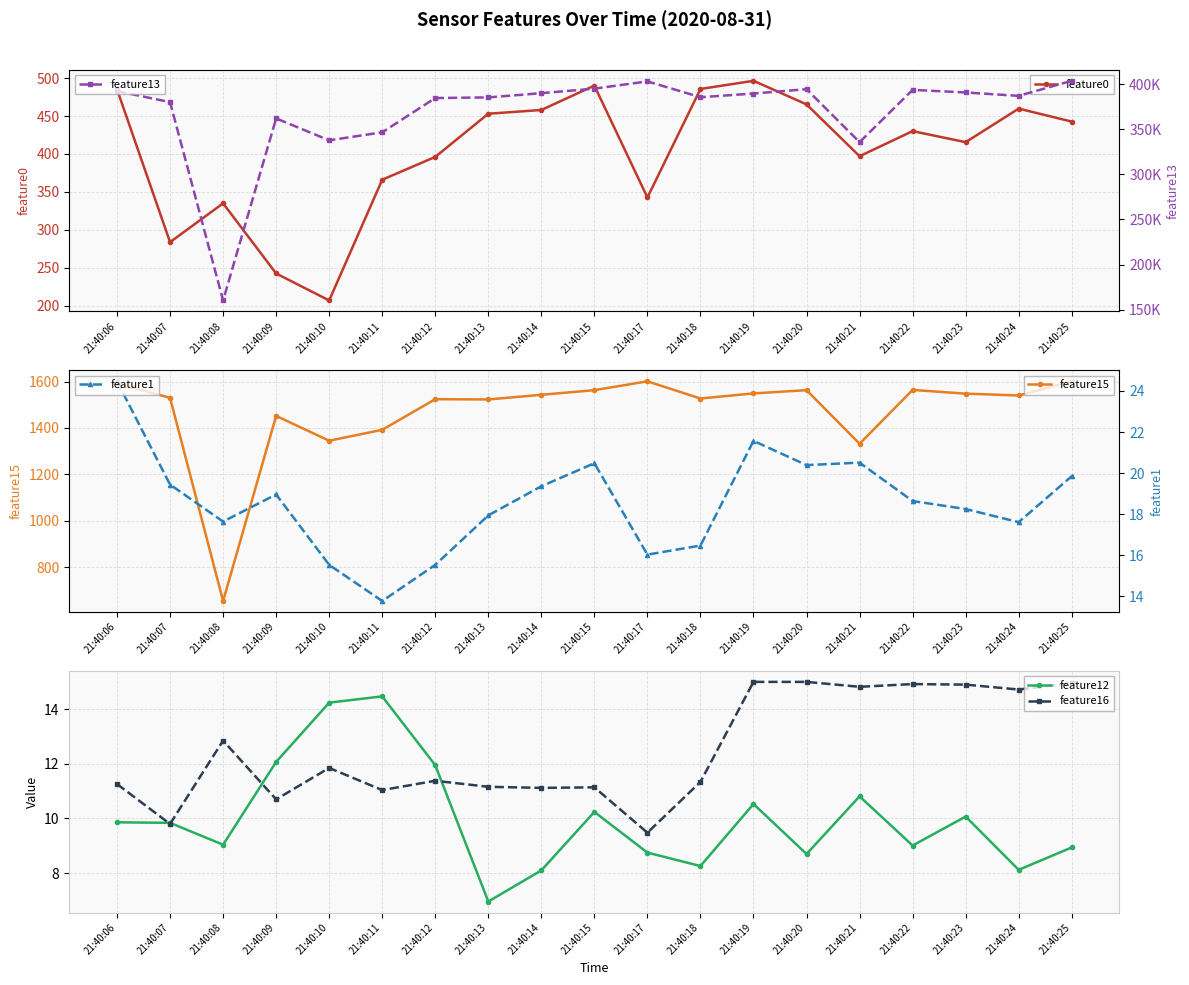

What is the minimum value for feature12?

7.0